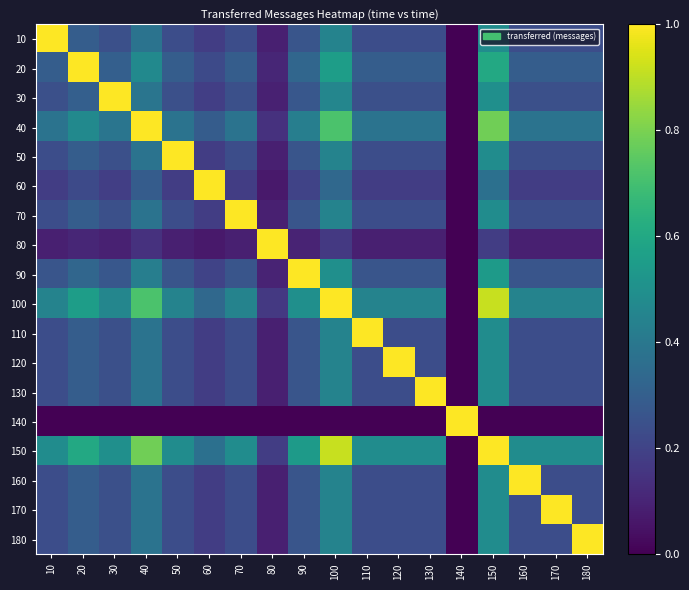

Rank the series by their maximum value, from highest to lowest.

10, 20, 30, 40, 50, 60, 70, 80, 90, 100, 110, 120, 130, 140, 150, 160, 170, 180